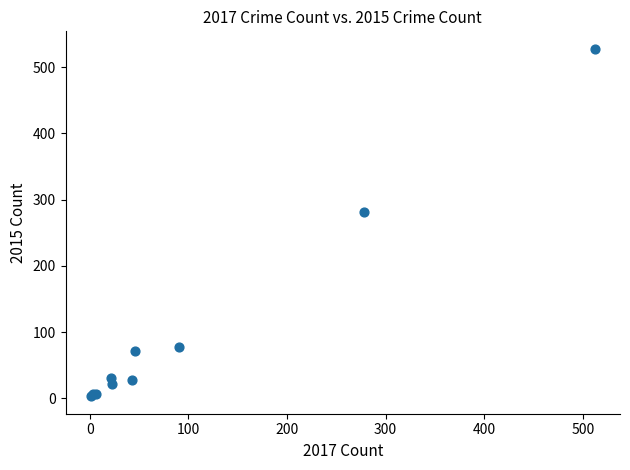

What Y value in the scatter plot is closest to 265?

282